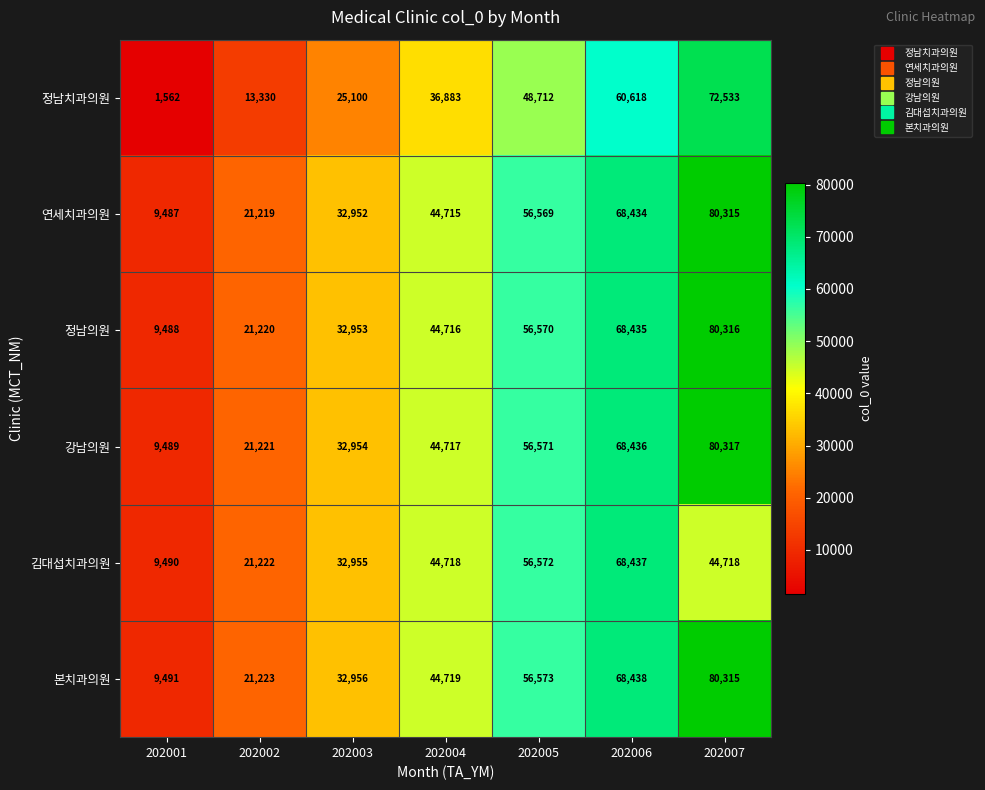

Which series changed the most between 202002 and 202004?

정남치과의원